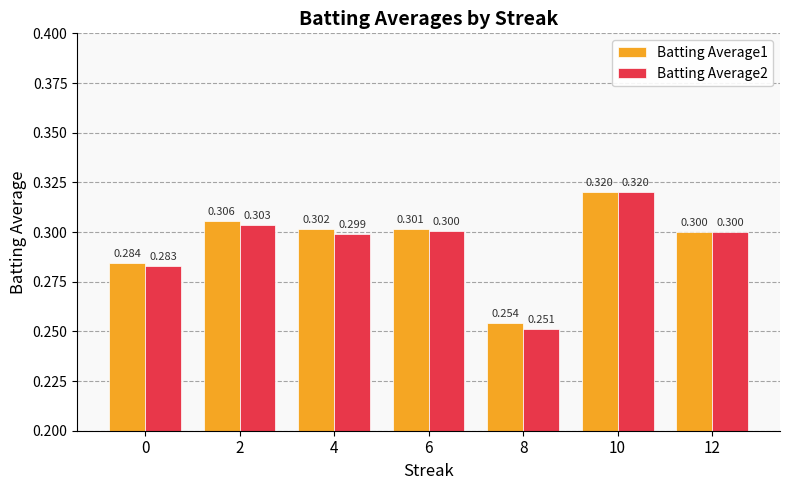

Reading right to left, extract all data points from this chart.

Batting Average1: 0.3	0.3	0.3	0.3	0.3	0.3	0.3
Batting Average2: 0.3	0.3	0.3	0.3	0.3	0.3	0.3